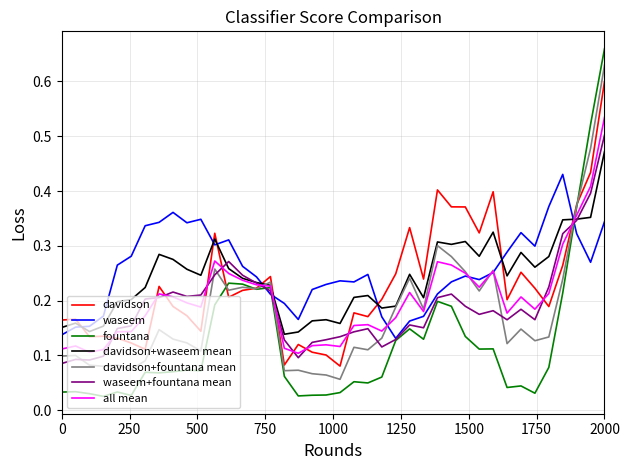

Which series has the widest spread of values?

fountana